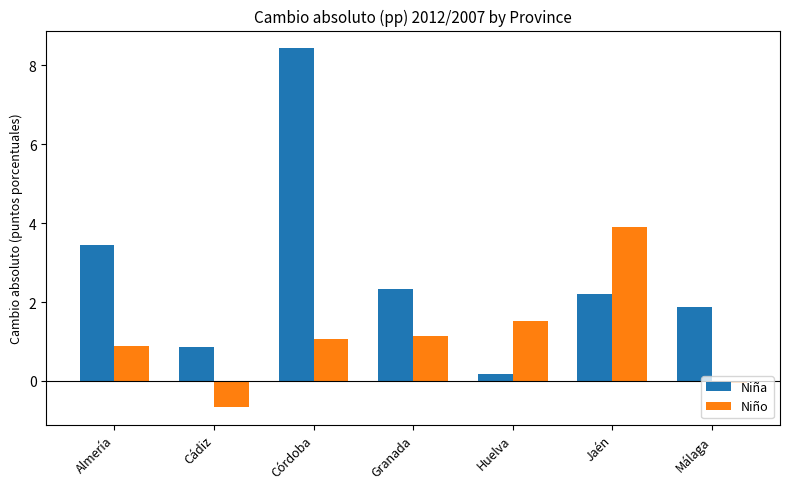

What is the difference between the second highest and second lowest values in the Niño series?

1.6